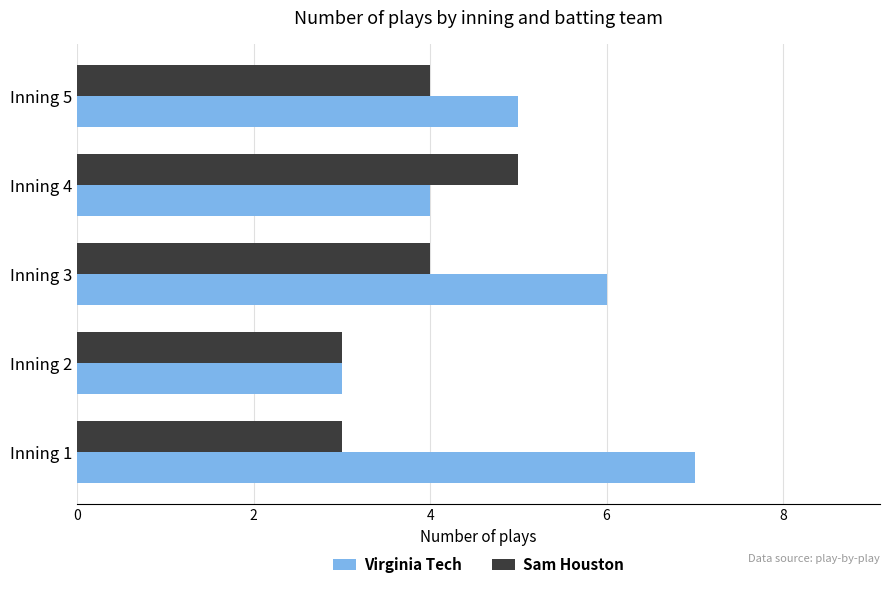

What is the difference between the second highest and second lowest values in the Virginia Tech series?

2